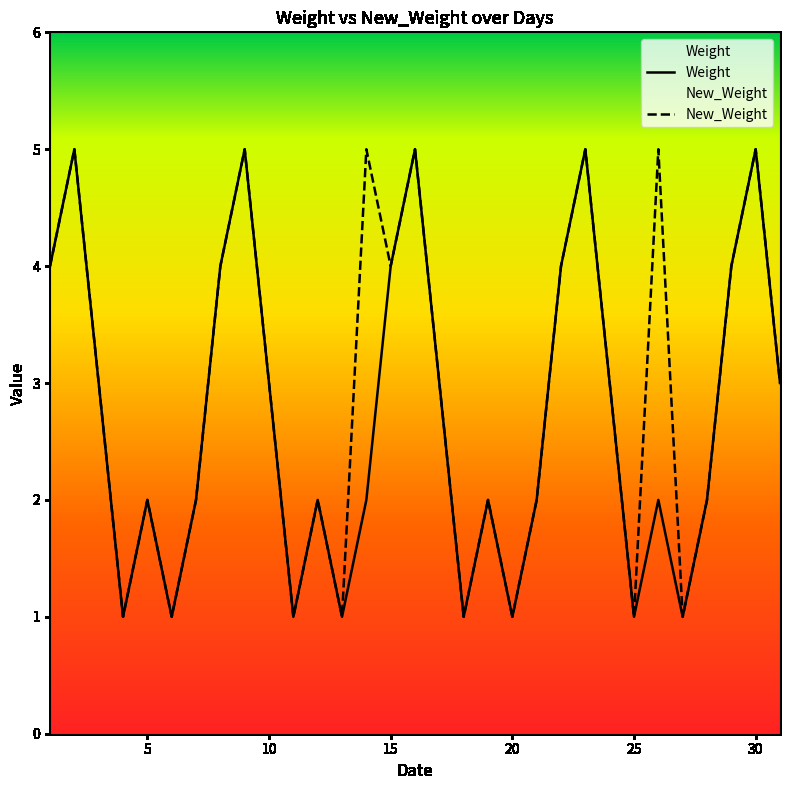

At how many categories does at least one series exceed 2?

17